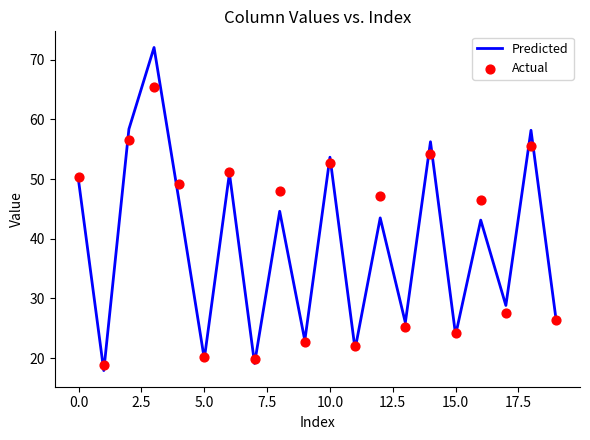

Which series has the widest spread of Y values?

Predicted